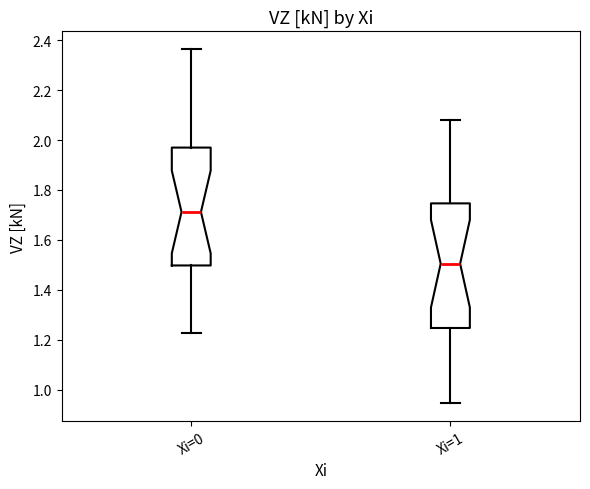

Reading left to right, read every box against the y-axis: the position of its median line, the range the box covers, and the ends of its whiskers. The values are not printed on the chart, so give them approximately, as read against the axis.

Xi=0: median 1.72, box 1.50 to 1.96, whiskers 1.22 to 2.36
Xi=1: median 1.50, box 1.24 to 1.74, whiskers 0.94 to 2.08